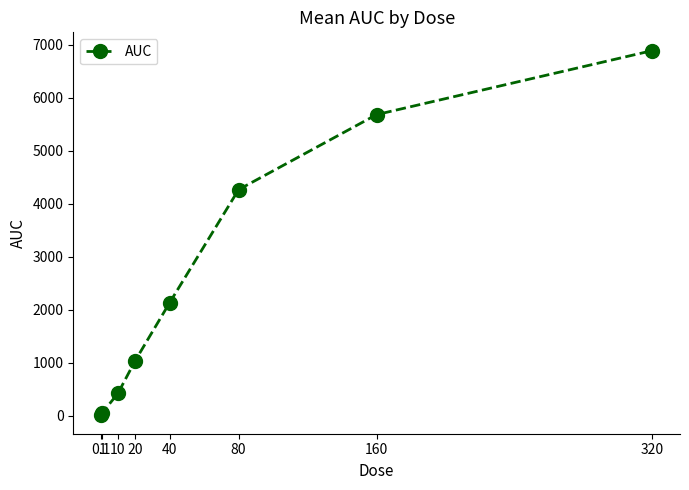

What is the smallest value displayed?

3.7